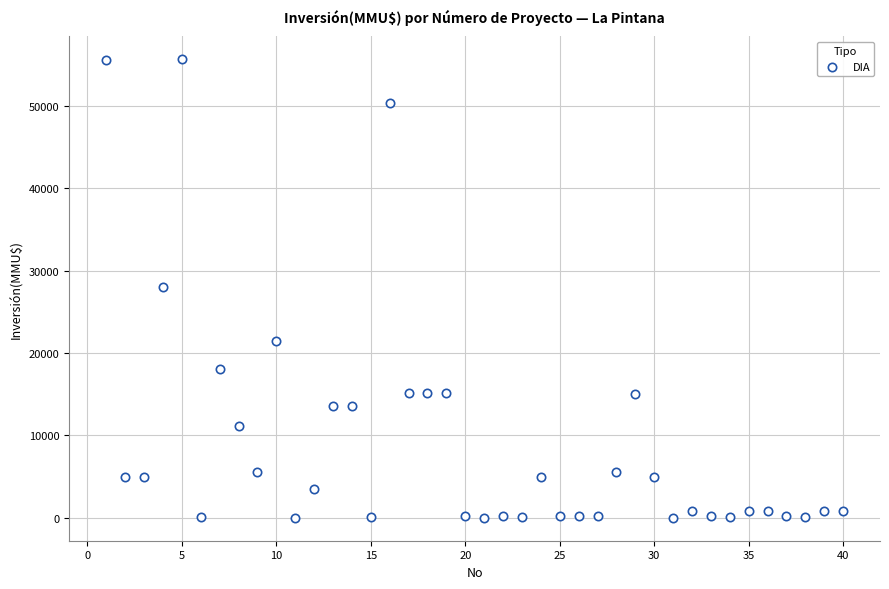

What is the range of X values (max minus min)?

39